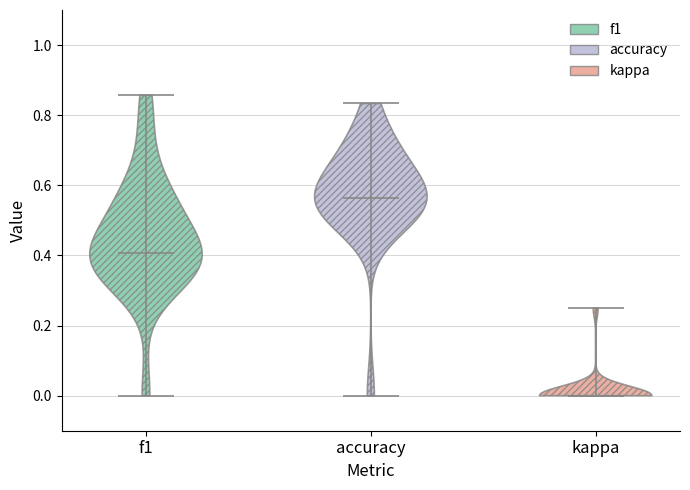

Reading left to right, read every violin against the y-axis: where its median line is, and the lowest and highest points it reaches. The values are not printed on the chart, so give them approximately, as read against the axis.

f1: median line 0.40, lowest point 0.00, highest point 0.86
accuracy: median line 0.56, lowest point 0.00, highest point 0.84
kappa: median line 0.00, lowest point 0.00, highest point 0.26